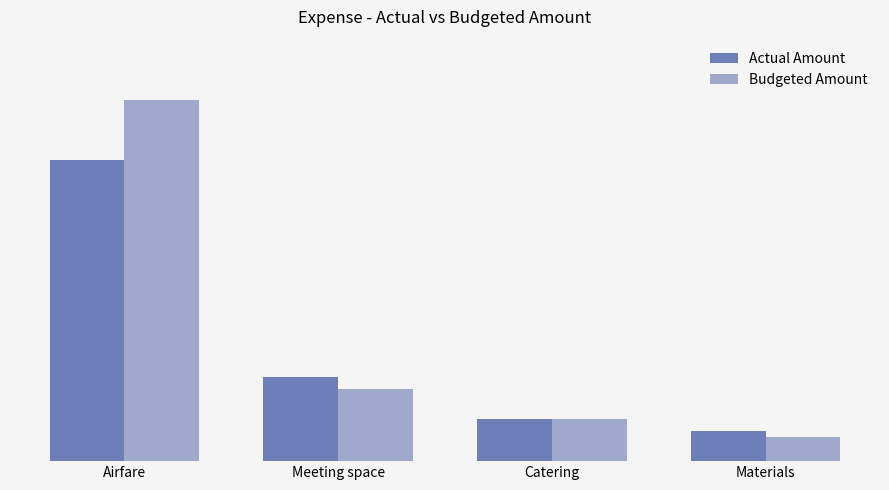

At which label does Budgeted Amount reach its peak?

Airfare